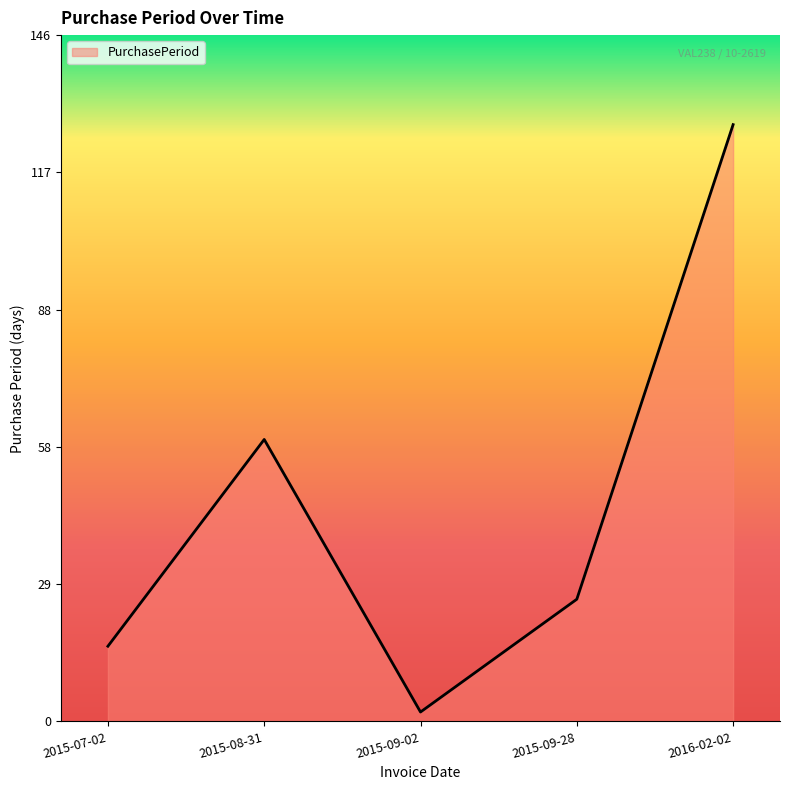

Rank the categories by value from lowest to highest.

2015-09-02, 2015-07-02, 2015-09-28, 2015-08-31, 2016-02-02